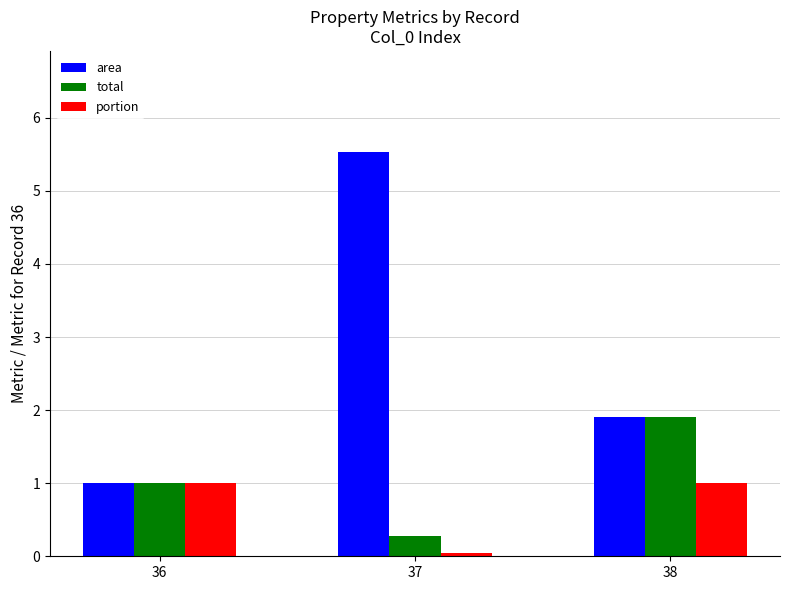

What is the difference between the maximum and second lowest values in the area series?

3.6